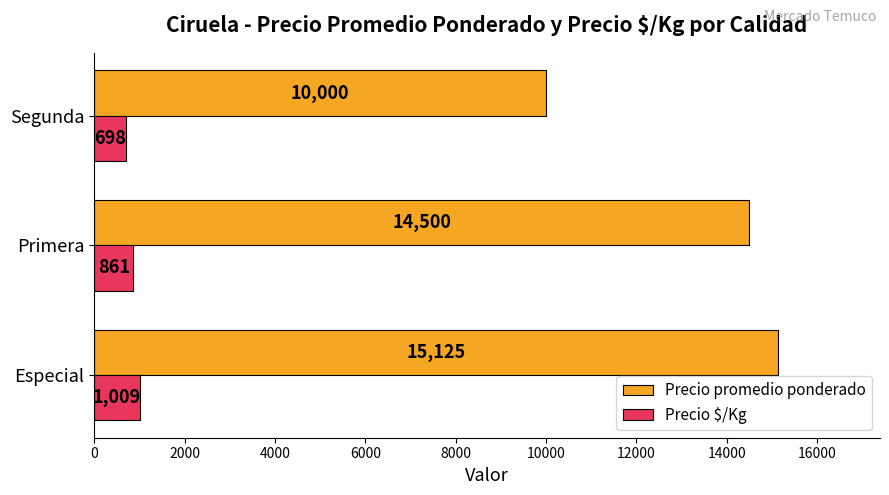

What is the average value of the Precio promedio ponderado series?

13208